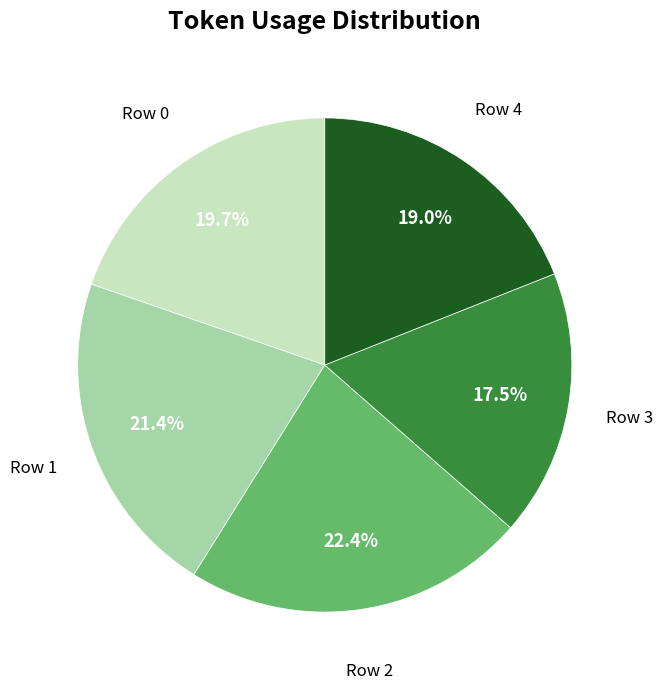

Rank the categories by value from highest to lowest.

Row 2, Row 1, Row 0, Row 4, Row 3